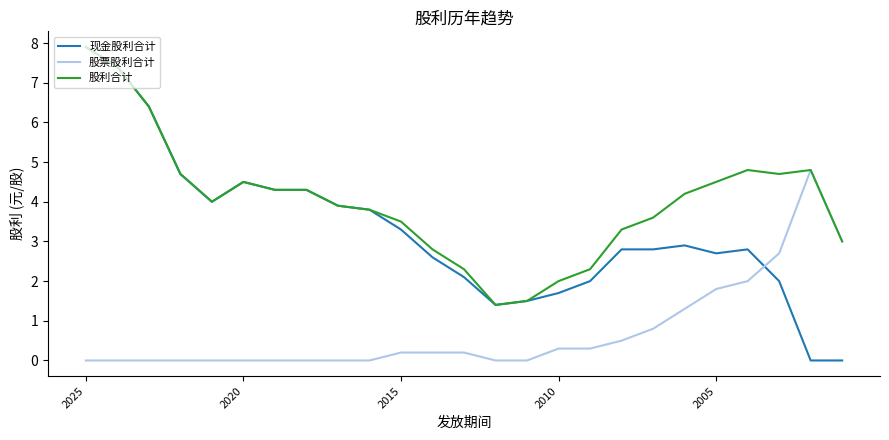

Which series has the largest range (max minus min)?

现金股利合计